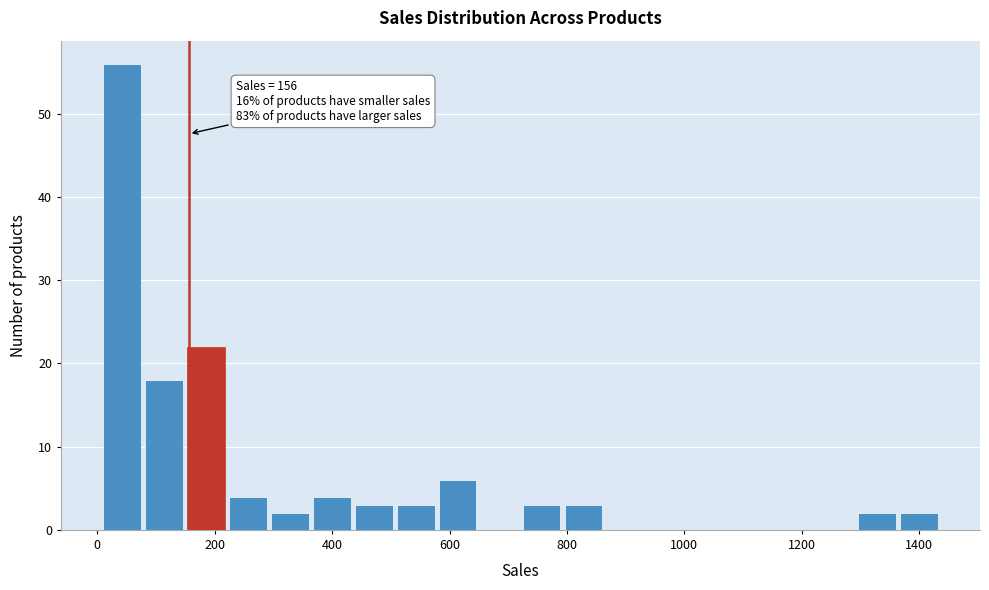

Read against the x-axis, roughly where is the centre of the tallest bar?

40